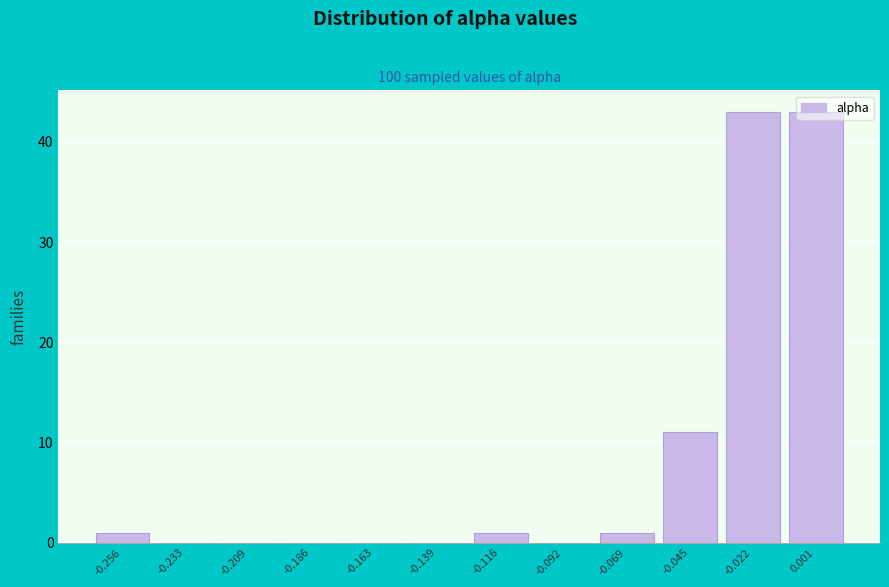

What is the maximum value shown in the chart?

43